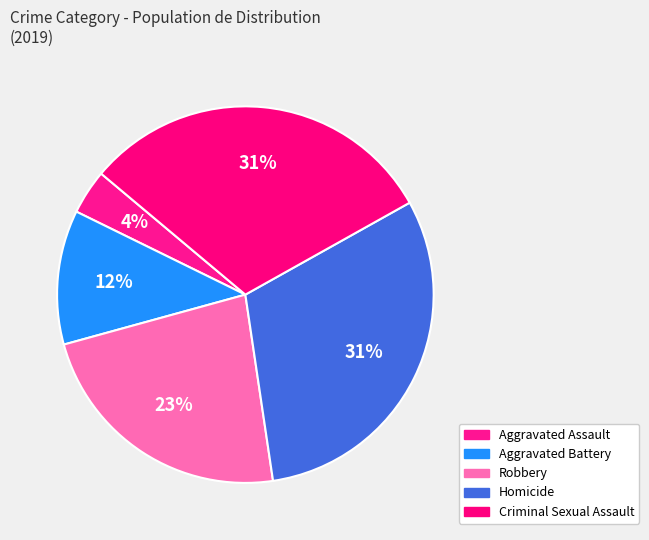

Which slice is the smallest?

Aggravated Assault